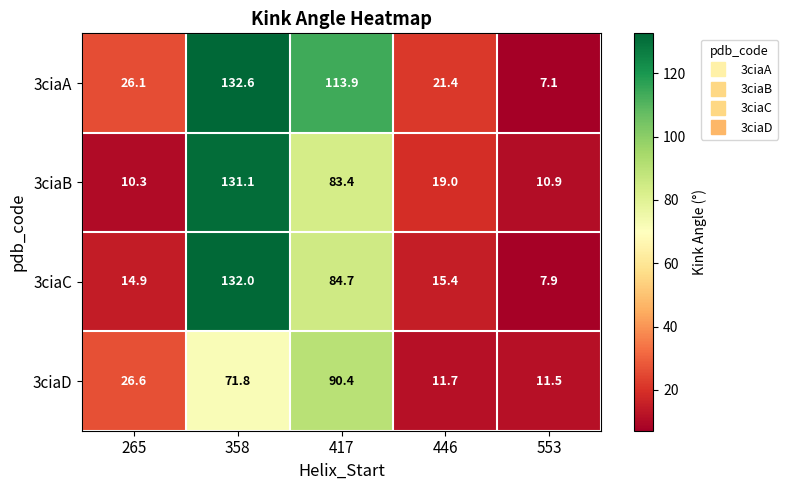

What is the average value of the 3ciaC series?

51.0